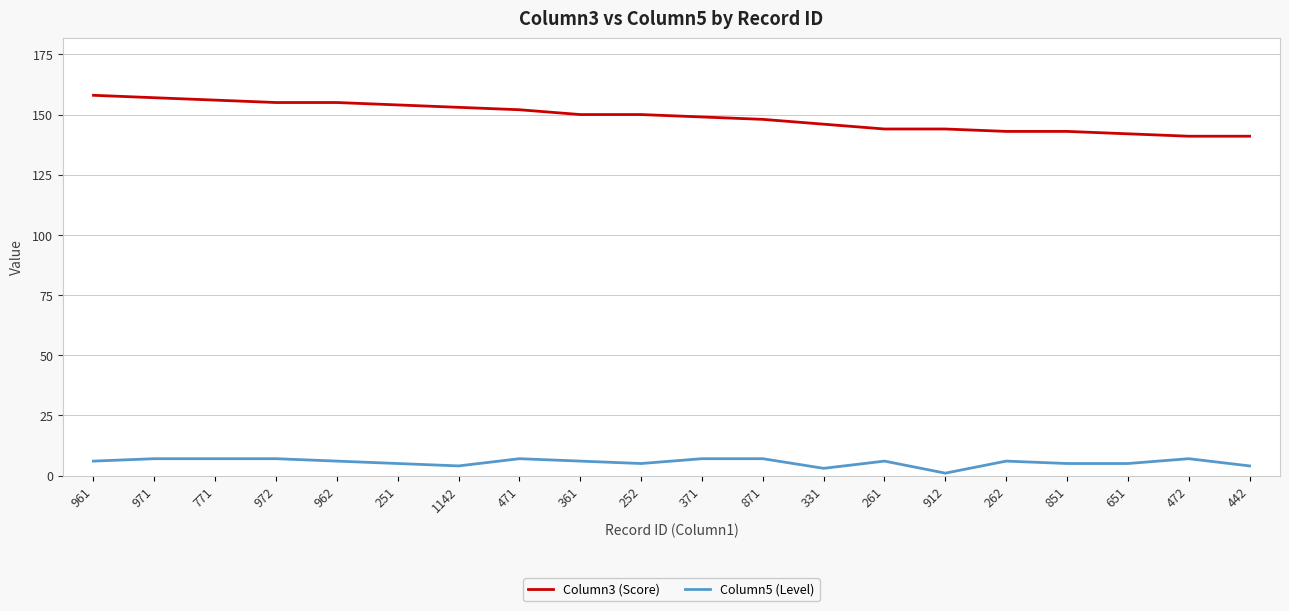

True or false: Column3 (Score) and Column5 (Level) cross at least once.

False